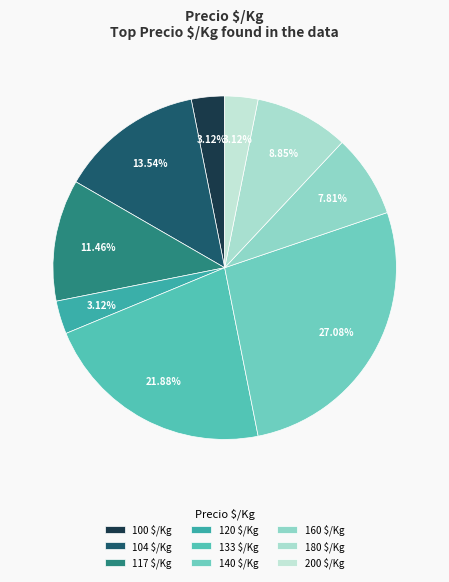

Which slice is the largest?

140 $/Kg